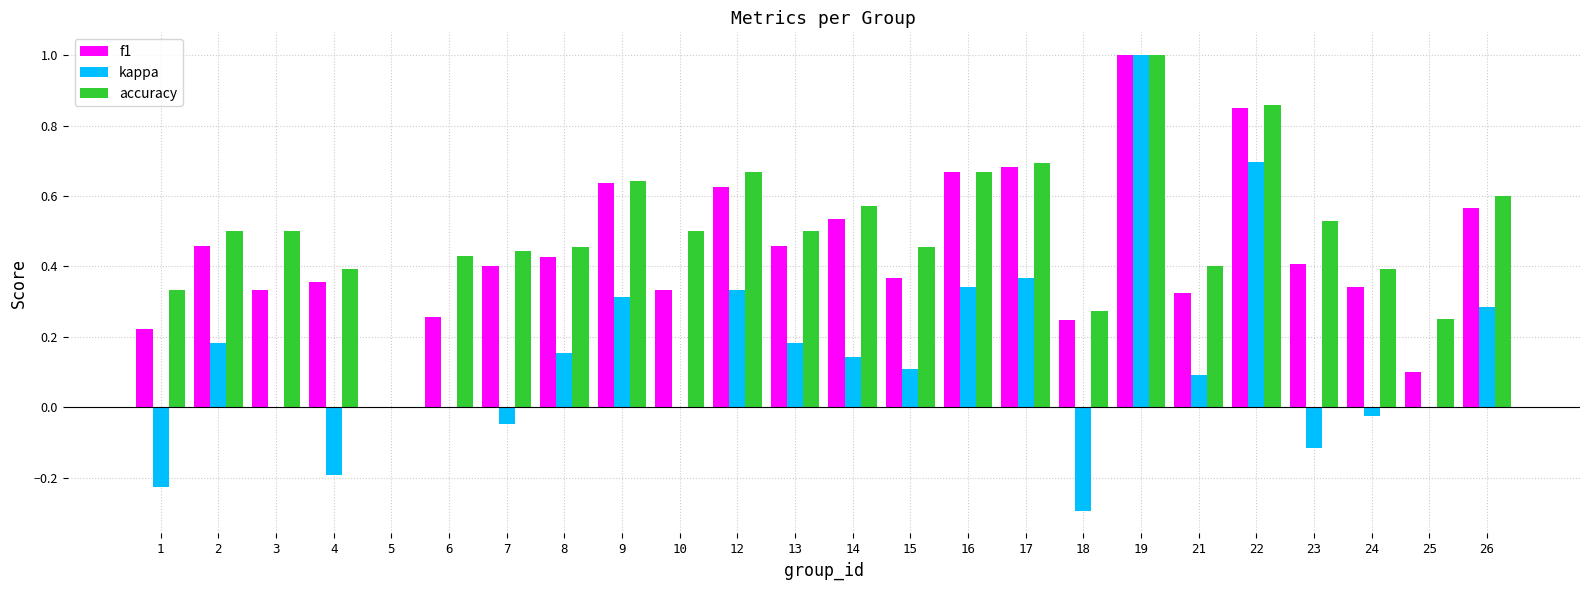

Is it true that accuracy equals 0.4 at 7?

True